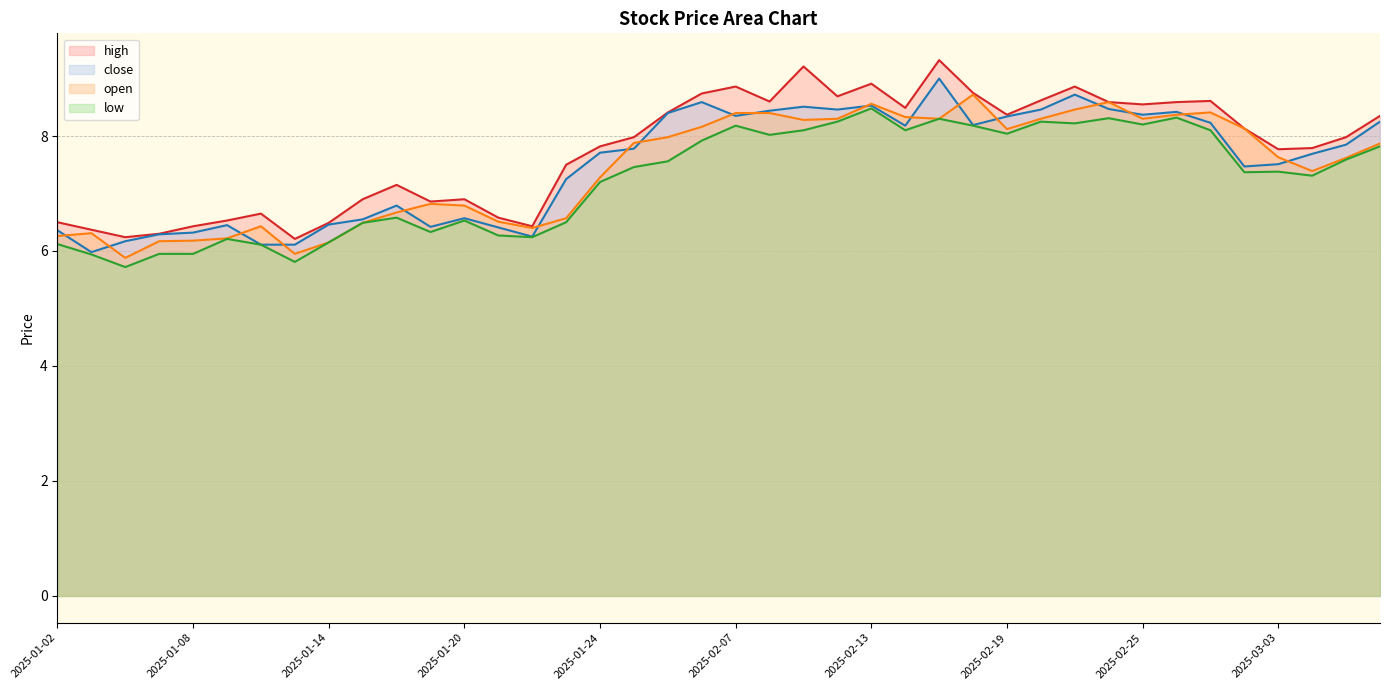

What is the difference between the close values at 2025-02-12 and 2025-02-27?

0.2